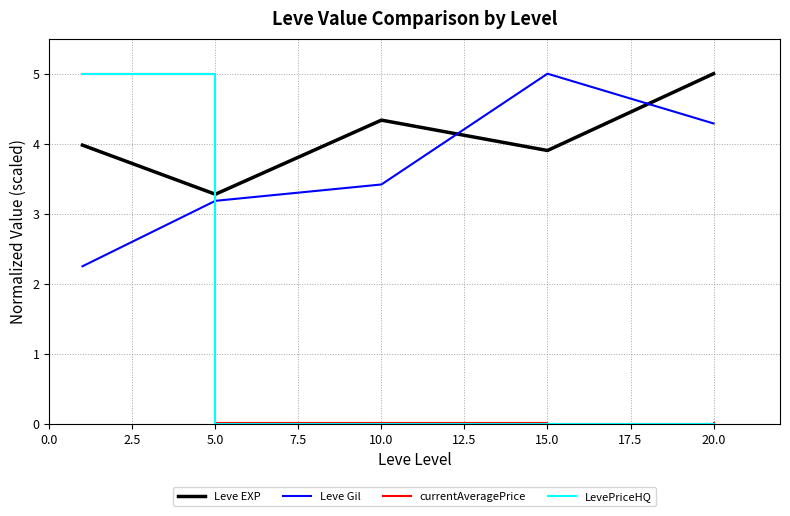

Which series has the largest range (max minus min)?

LevePriceHQ